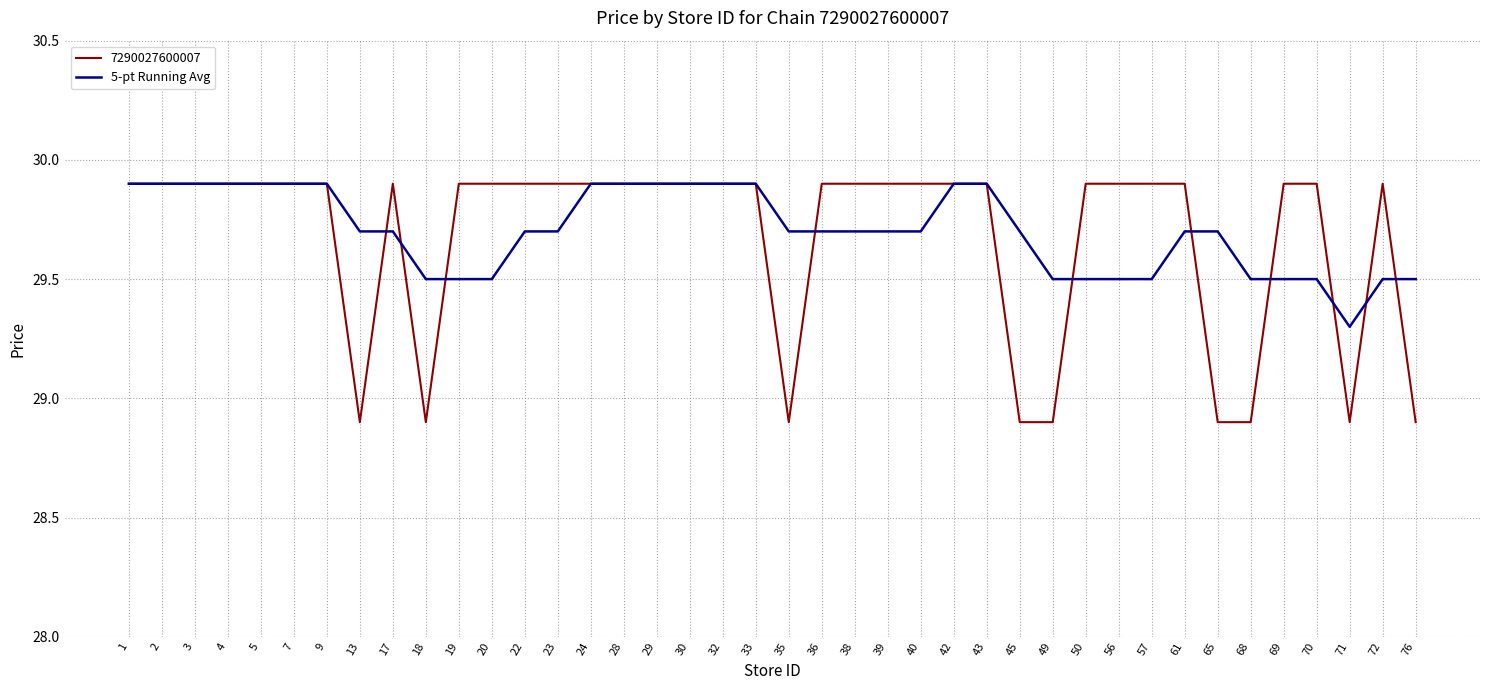

Where is 5-pt Running Avg nearest to the value 29?

71